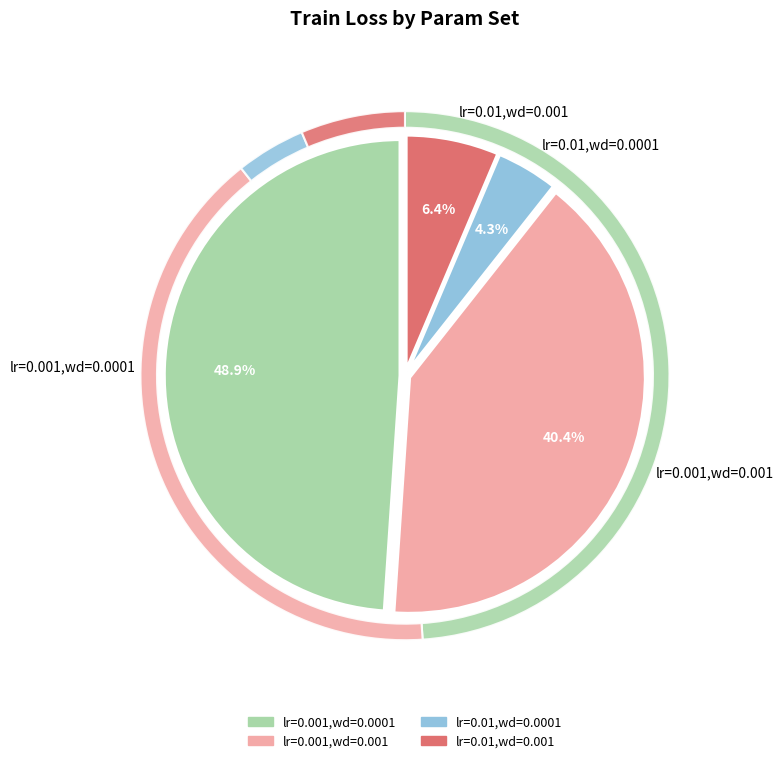

Which category has the biggest portion of the pie?

lr=0.001,wd=0.0001